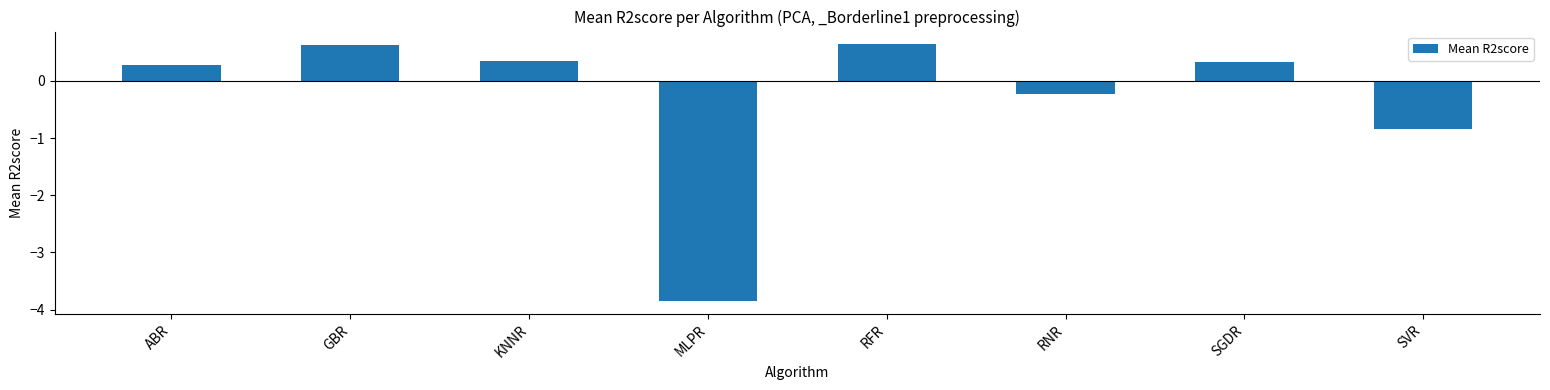

What is the approximate value at SVR?

-0.8